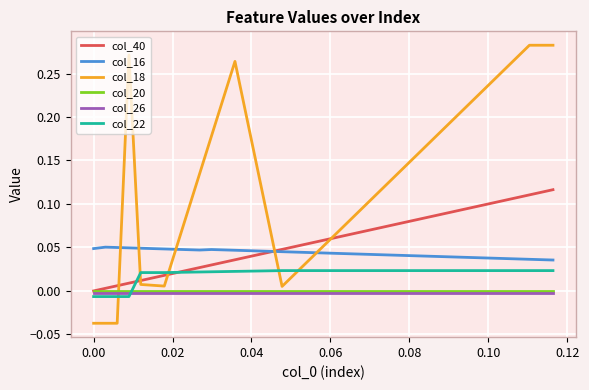

Which series has the largest range (max minus min)?

col_18